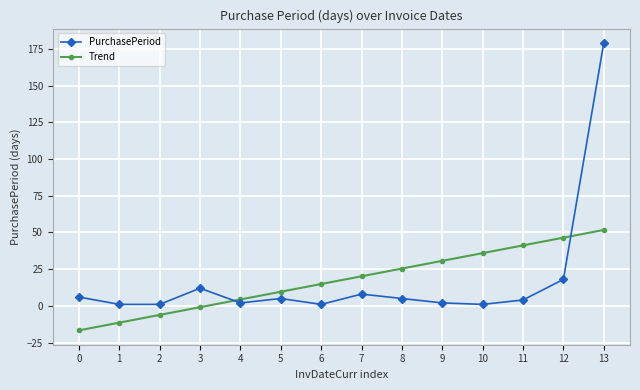

What is the value of the PurchasePeriod point at the 8th from the left?

8.0